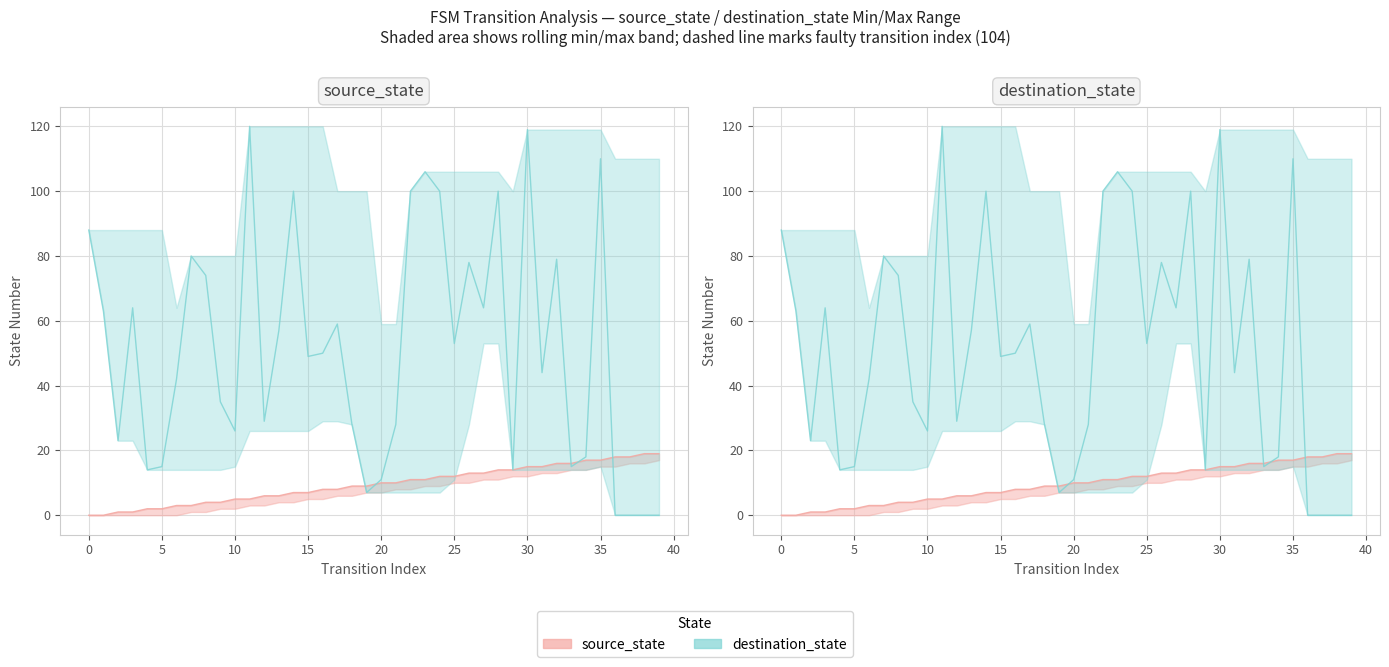

Rank the series by their average value, from highest to lowest.

destination_state, source_state